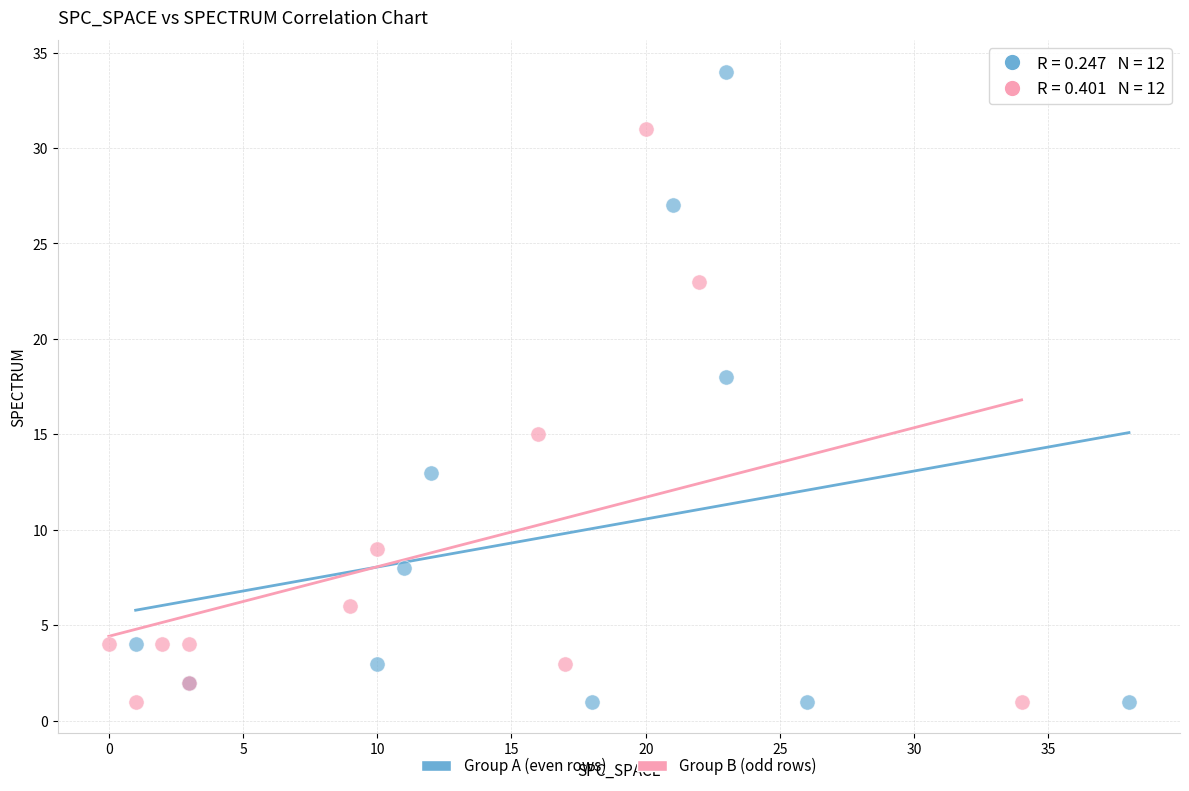

Which series has the widest spread of Y values?

Group A (even rows)